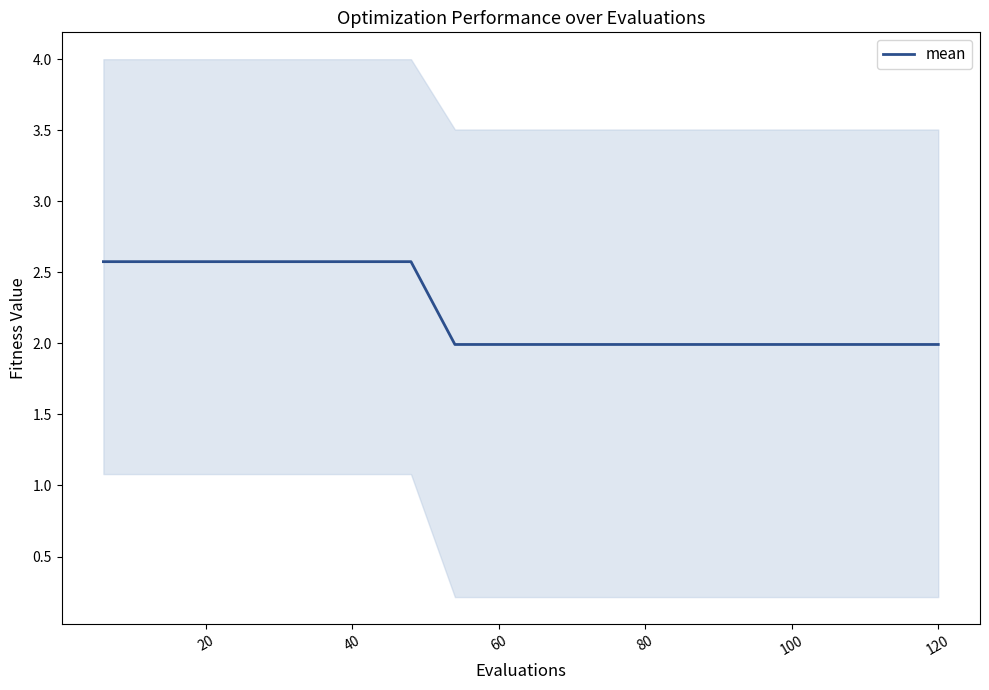

What is the label of the 10th point from the left?

60